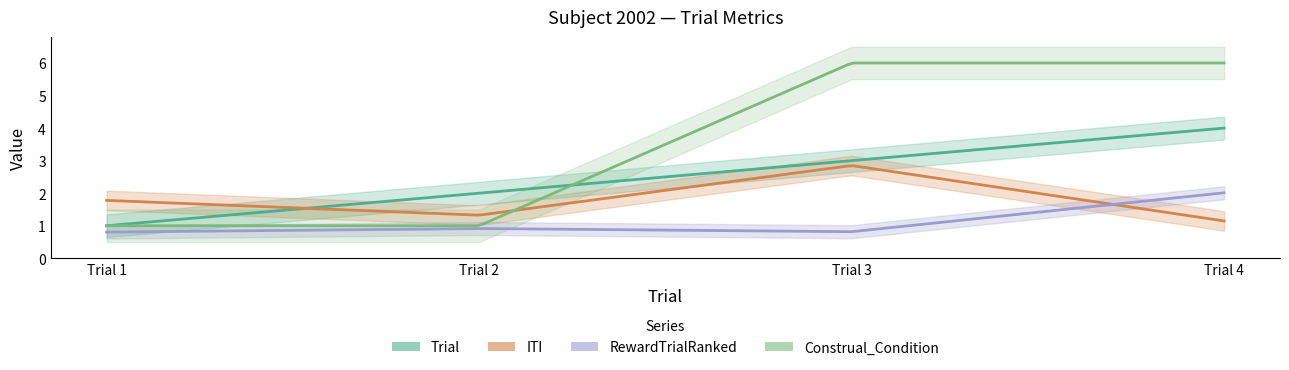

Where does the Trial series first go above 3?

Trial 4